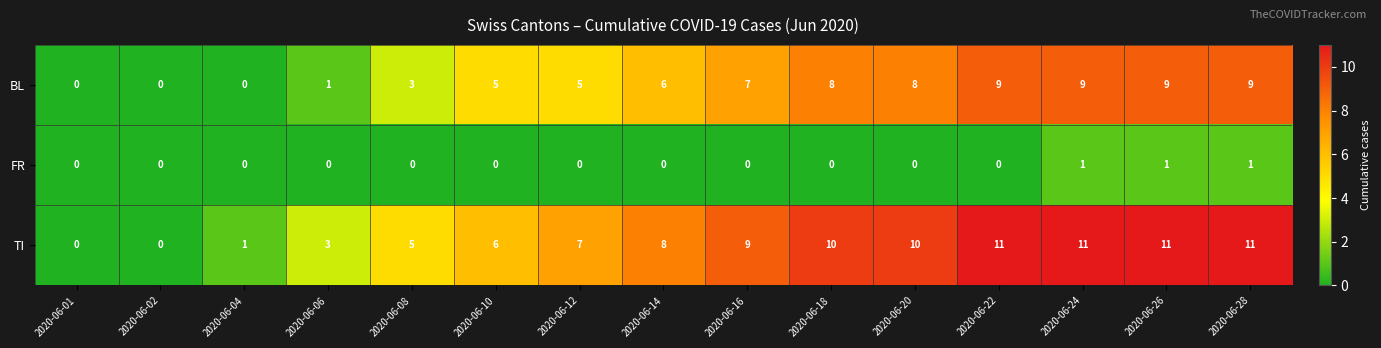

Which series has the largest total across all categories?

TI